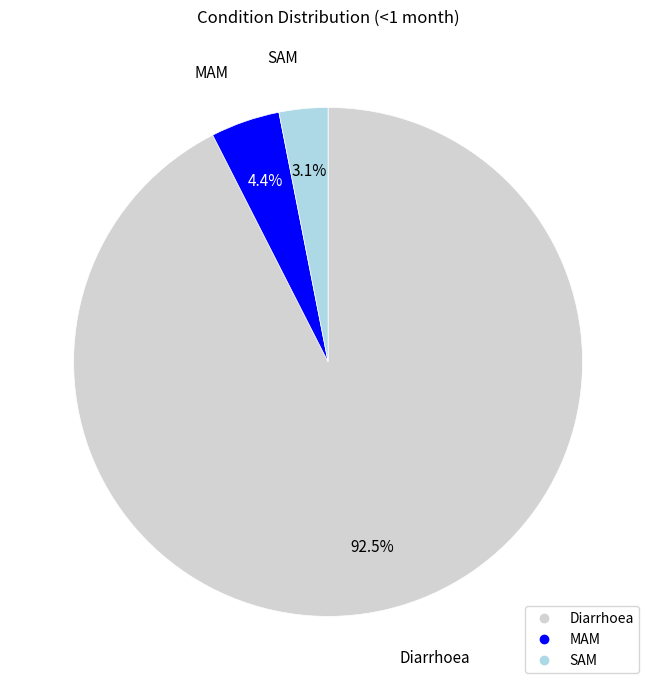

How many slices are in this pie chart?

3